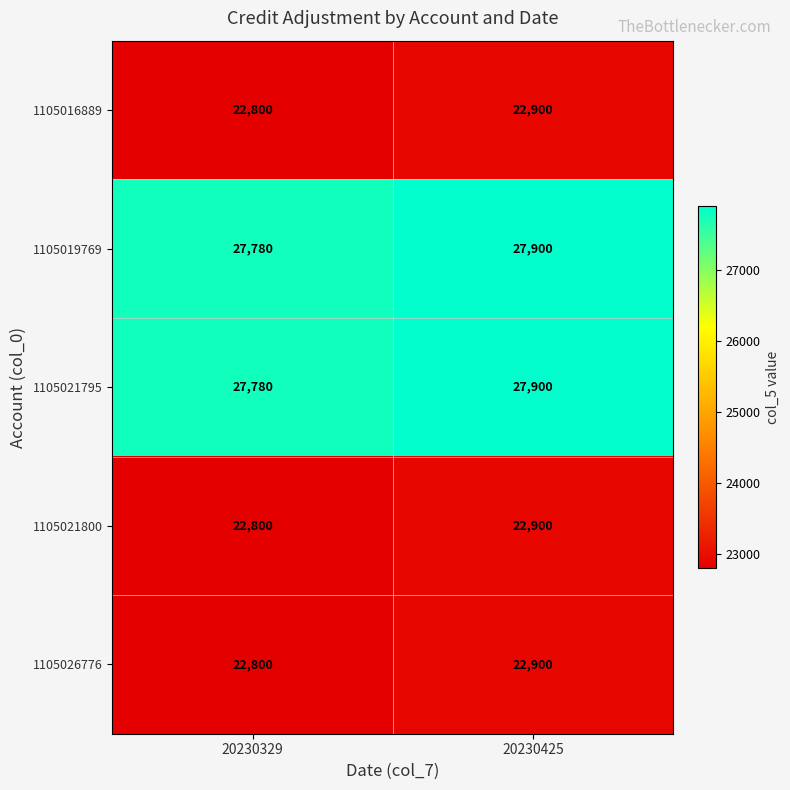

What is the difference between the highest and lowest values at 20230329?

4980